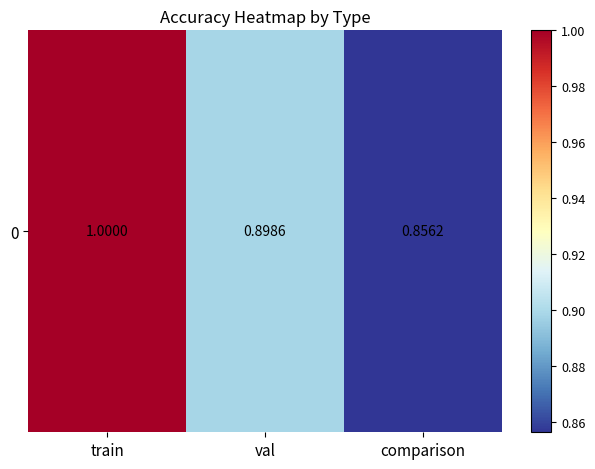

What is the difference between the values at val and train?

0.1